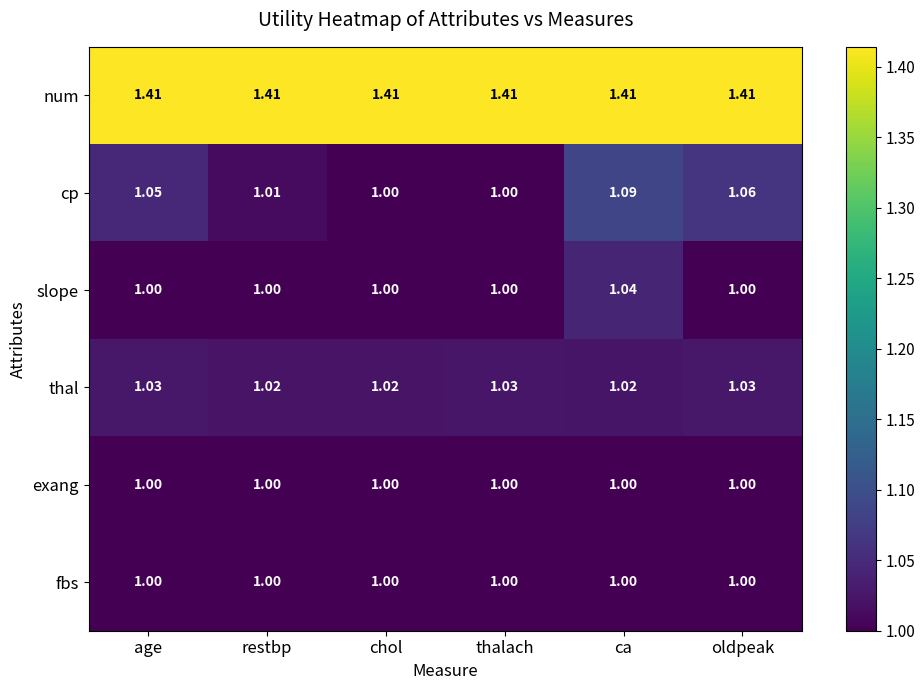

At which category is the sum across all series the highest?

ca